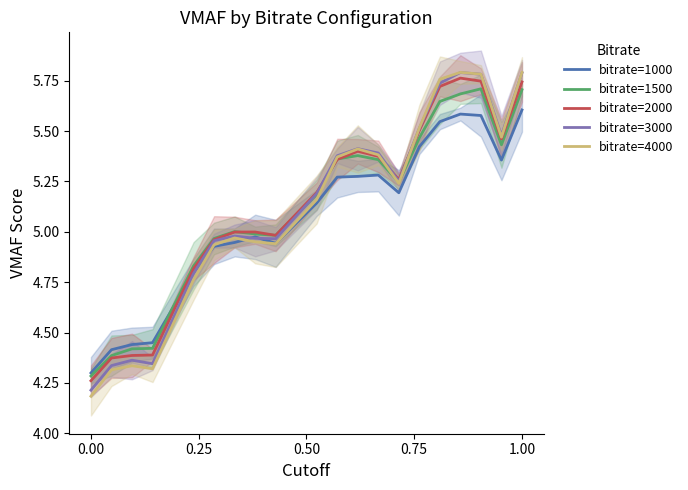

At how many categories does at least one series exceed 5?

12